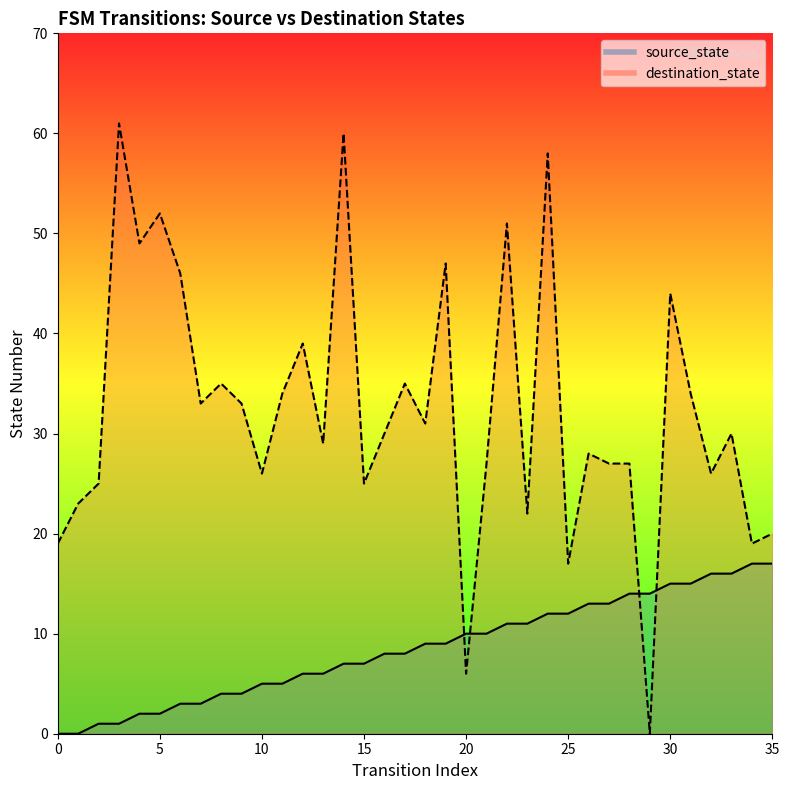

Where do destination_state and source_state first cross each other?

19 and 20